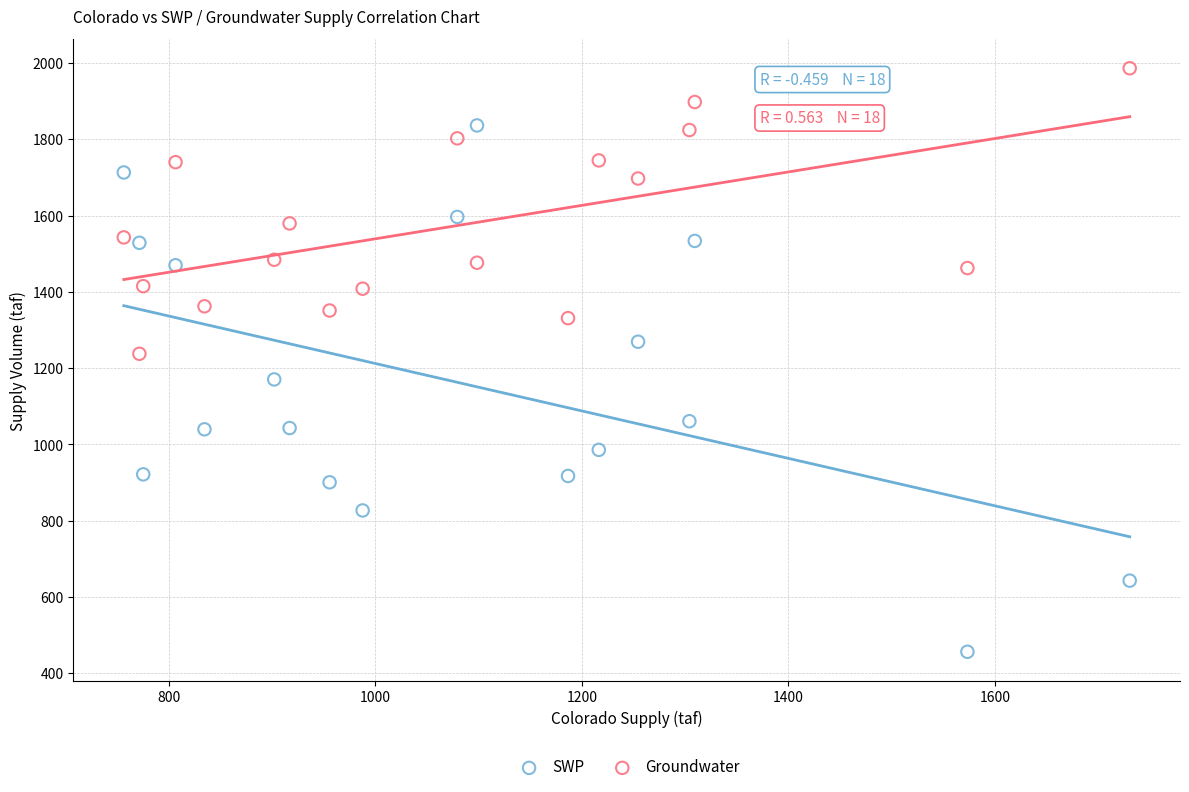

Across all data points, what is the range of Y values (max minus min)?

1529.7